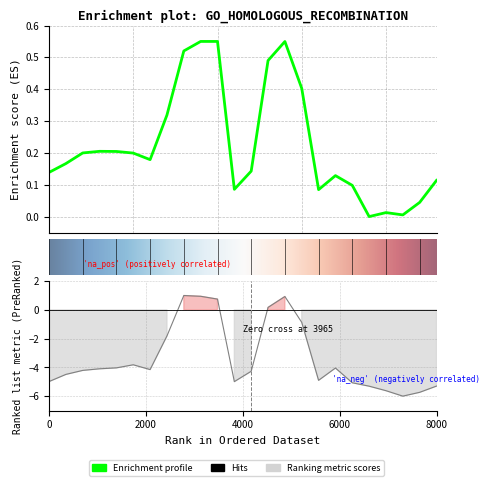

What is the difference between the second highest and second lowest values in the row_0 series?

0.5